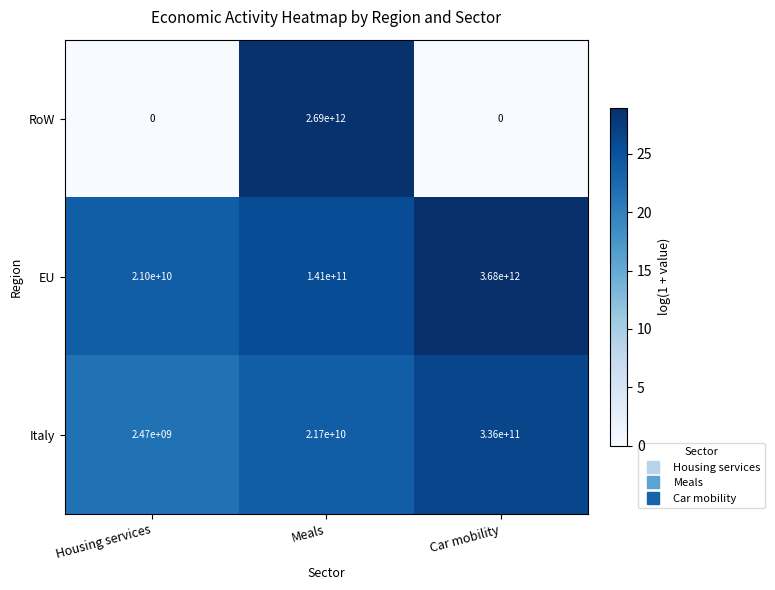

The EU series shows 141000000000 at Meals. True or false?

True